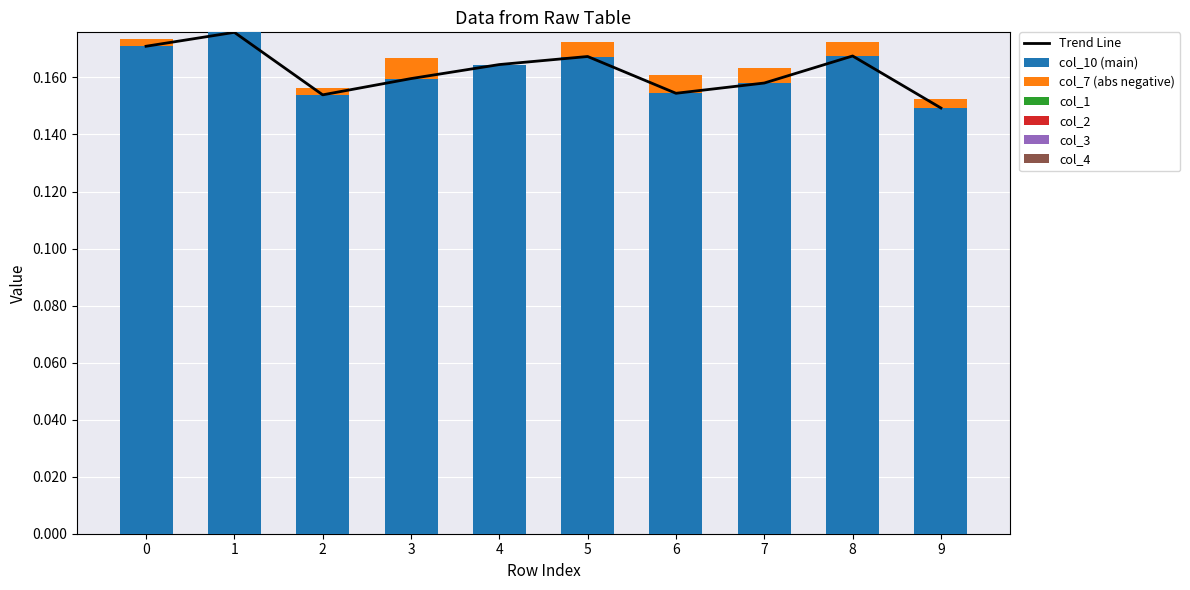

Count the col_7 (negative) values in the range 0 to 1.

2